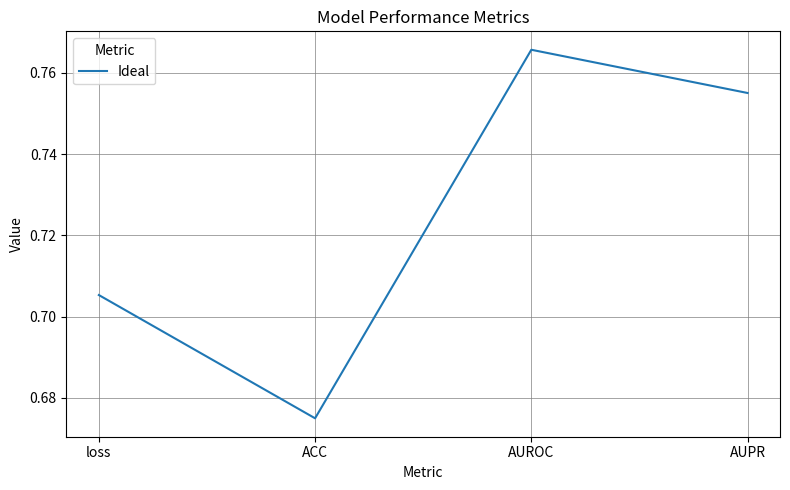

The value at AUPR is 1.3. True or false?

False